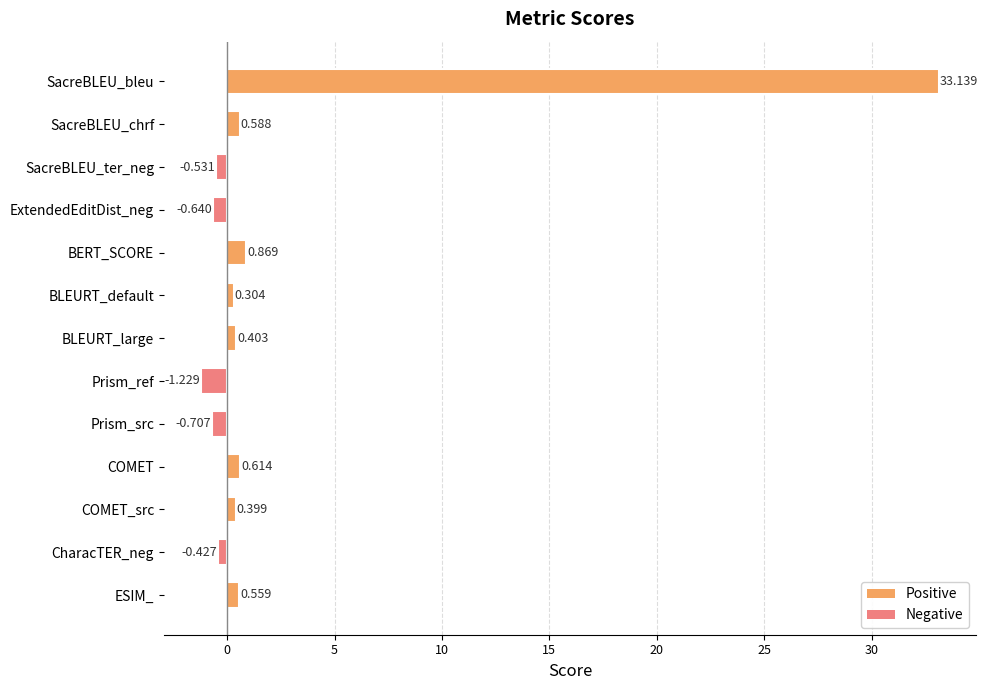

Which has a higher value, BERT_SCORE or BLEURT_default?

BERT_SCORE